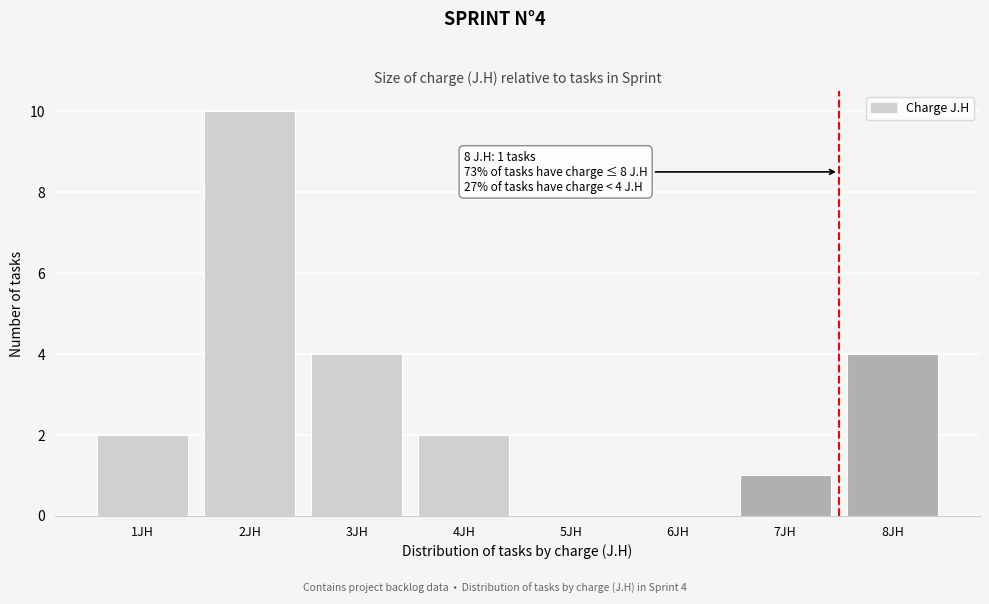

Reading left to right, transcribe all the data shown in this chart.

1JH=2	2JH=10	3JH=4	4JH=2	5JH=0	6JH=0	7JH=1	8JH=4